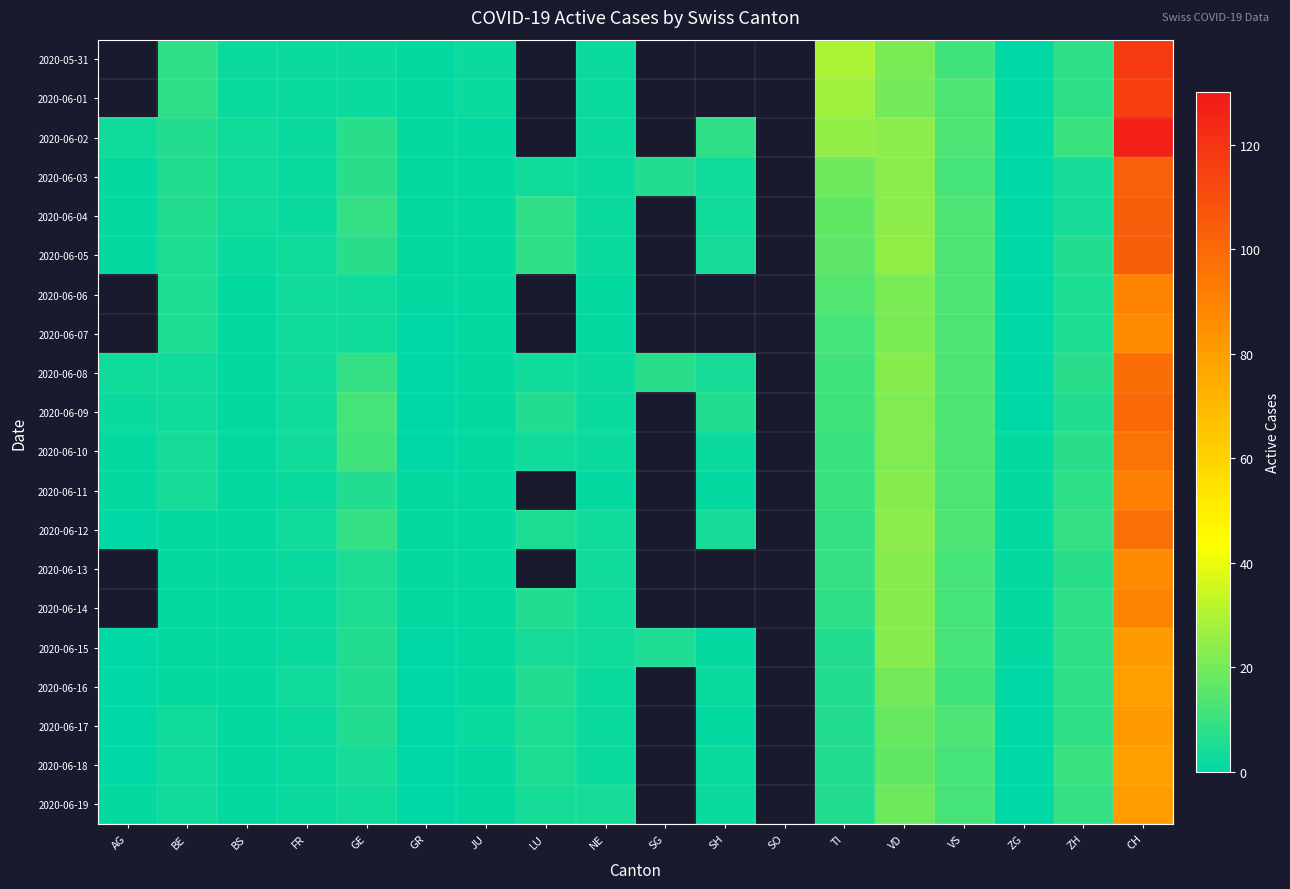

Which series has the largest range (max minus min)?

2020-06-02